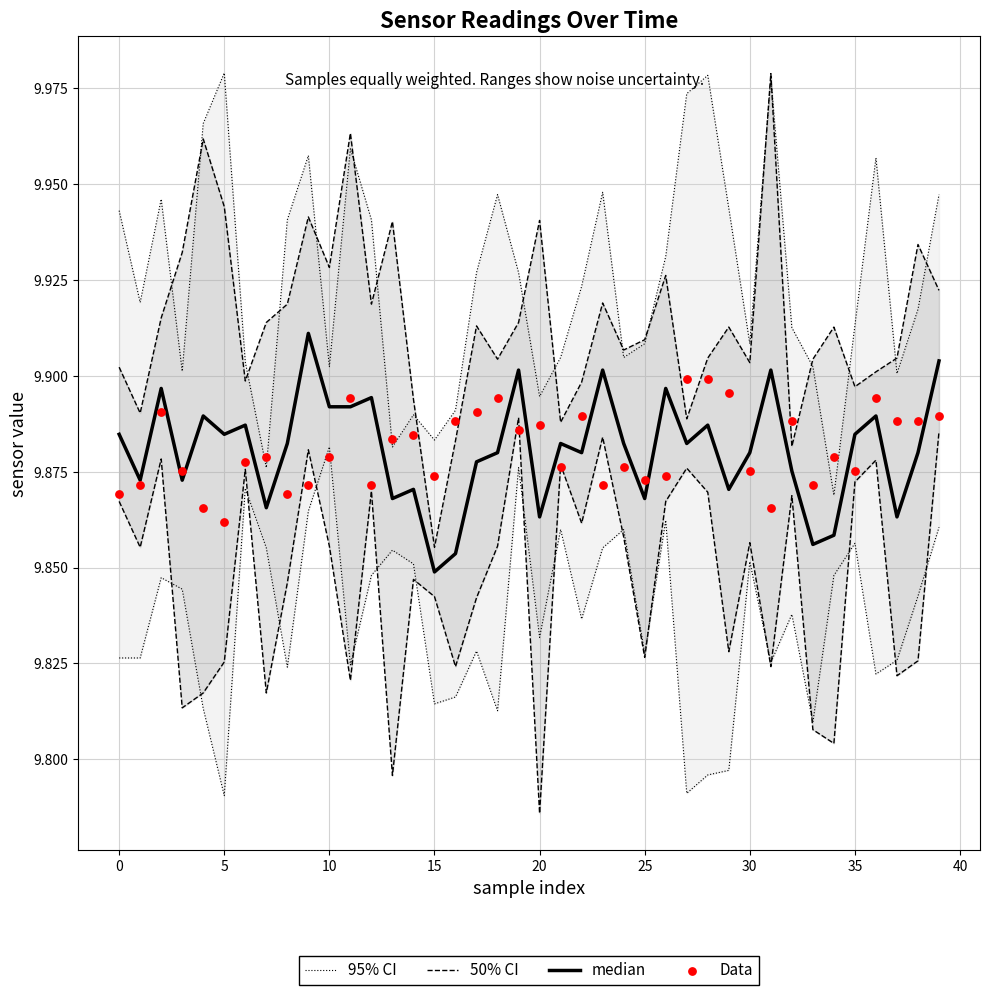

Which series has the largest Y range (max minus min)?

50% CI